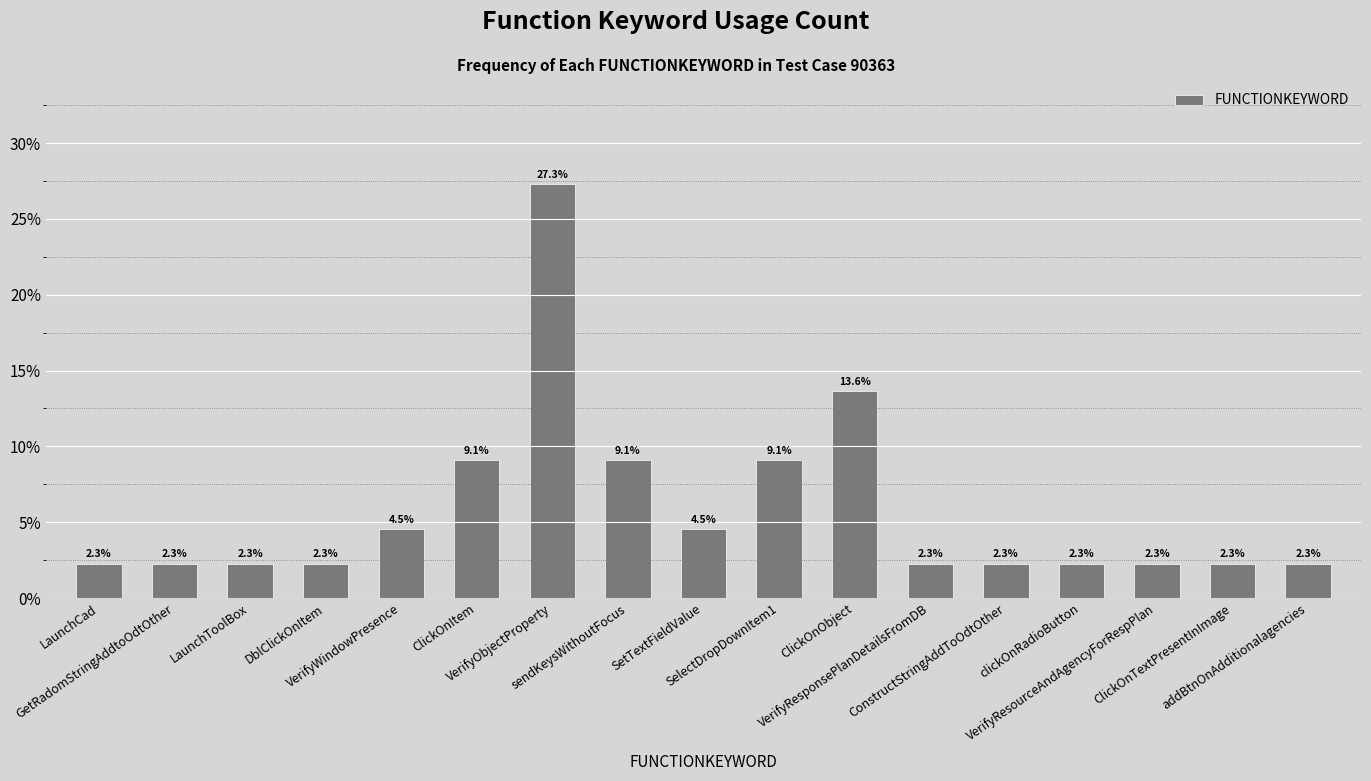

Reading right to left, what are all the values shown in this chart?

2.3	2.3	2.3	2.3	2.3	2.3	13.6	9.1	4.5	9.1	27.3	9.1	4.5	2.3	2.3	2.3	2.3